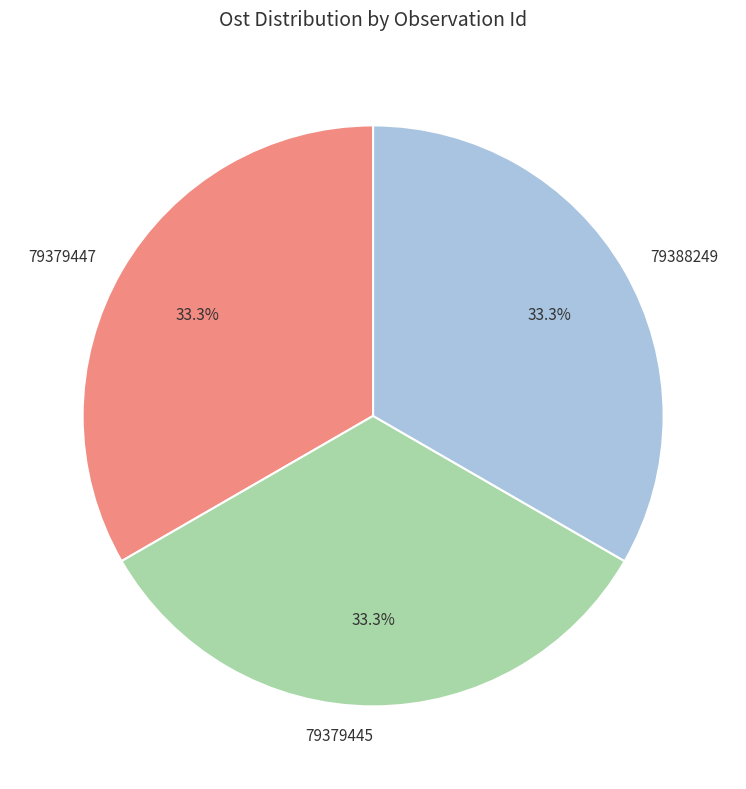

Does any single category account for the majority?

No